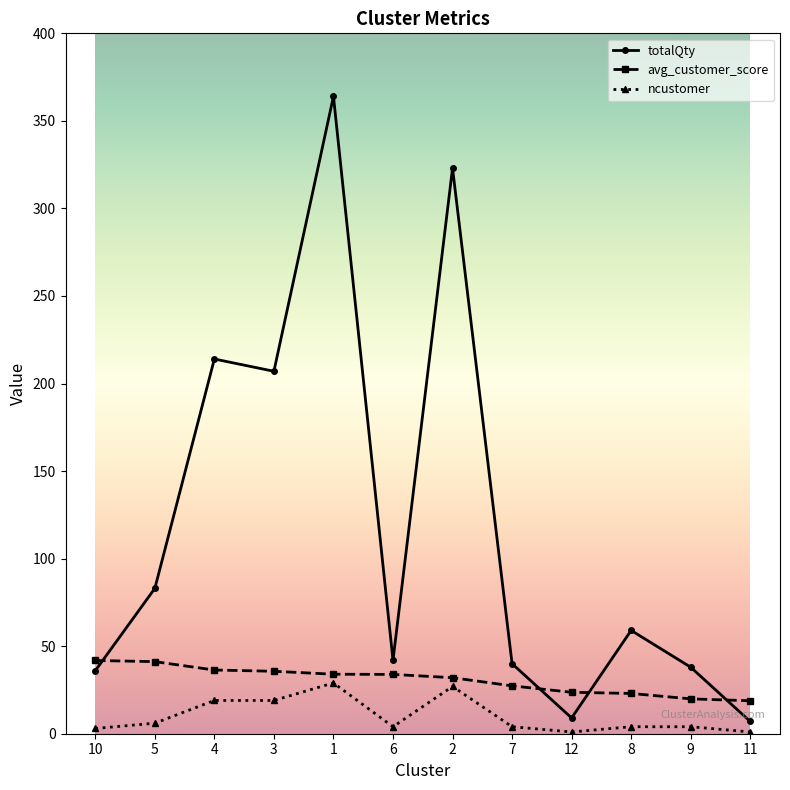

What is the difference between the highest and lowest values at 3?

188.0